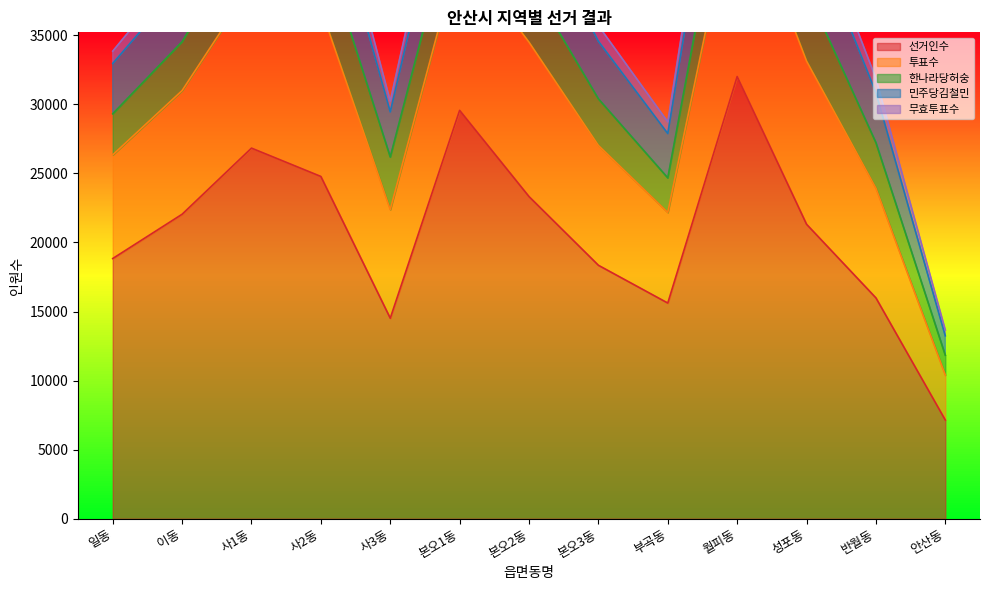

What is the average value of the 민주당김철민 series?

38550